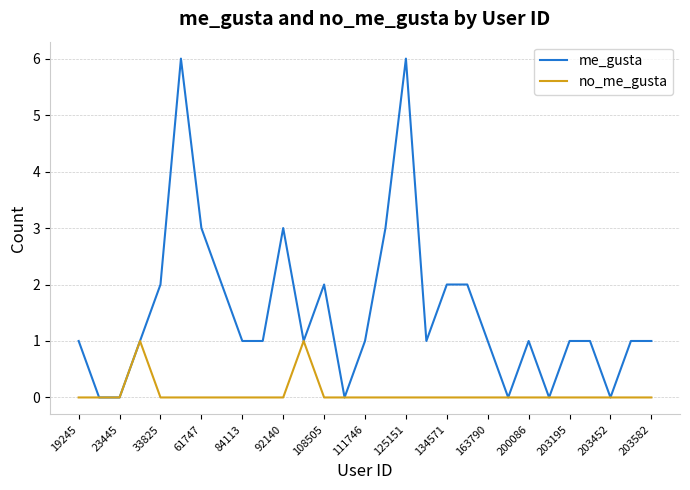

Which series has the widest spread of values?

me_gusta